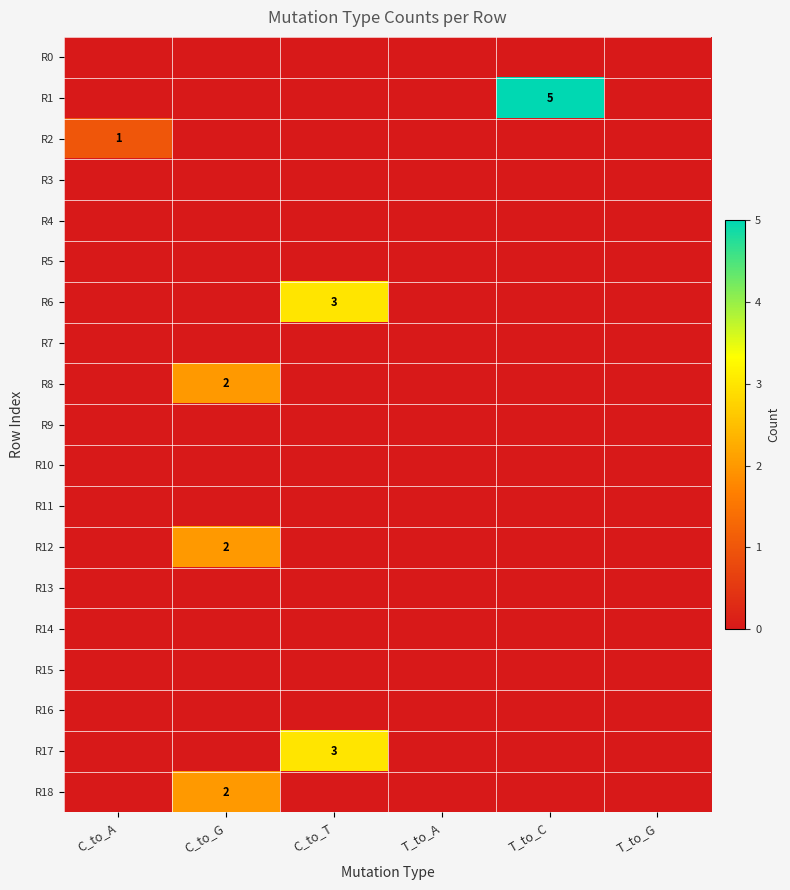

Which series changed the most between C_to_A and T_to_G?

R2